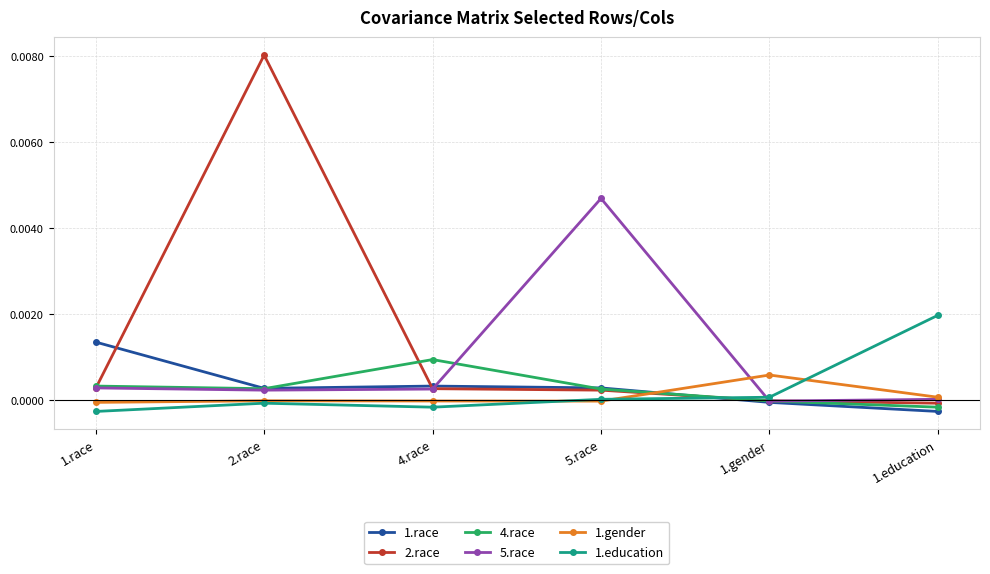

Which series has the largest total across all categories?

2.race